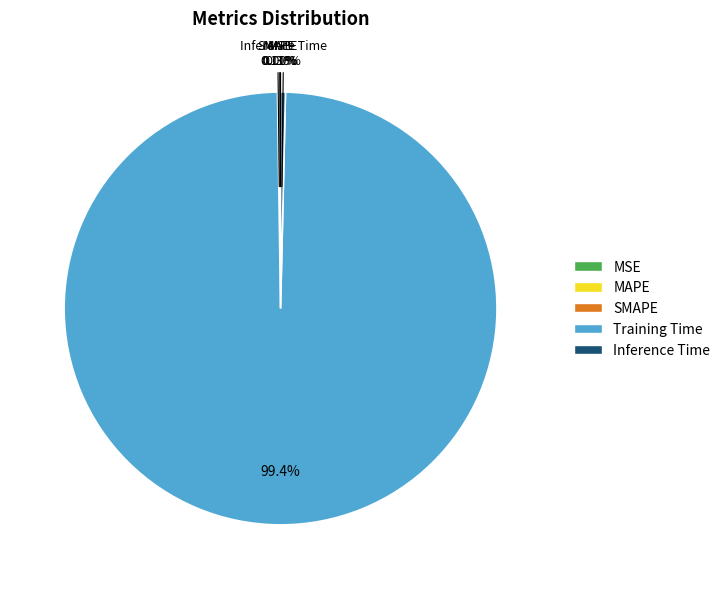

What is the majority slice?

Training Time